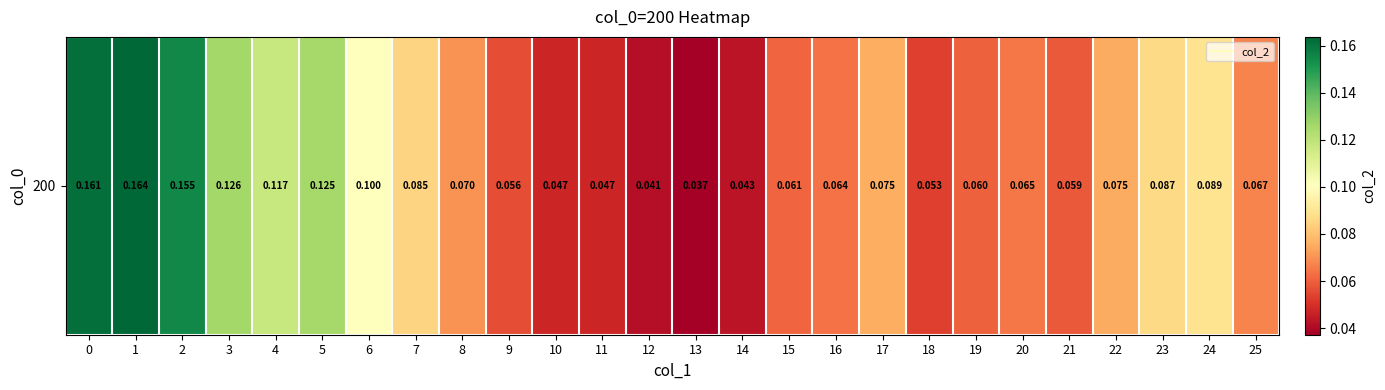

How many values are between 0 and 1?

26